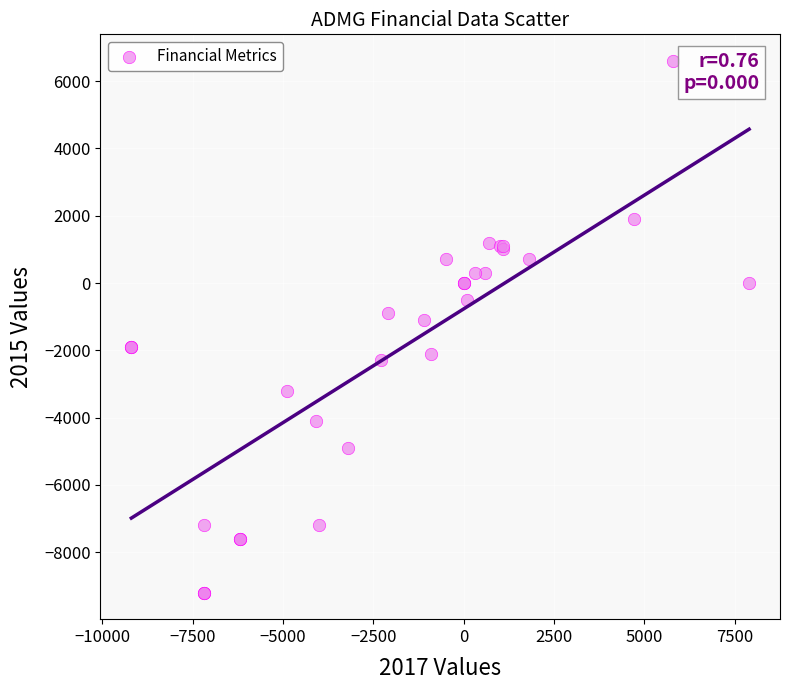

What Y value in the scatter plot is closest to -1300?

-1100